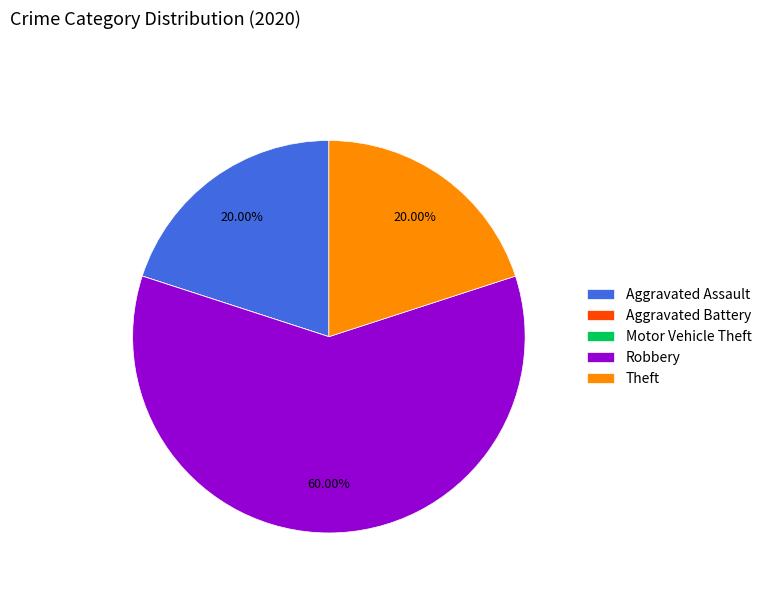

What is the majority slice?

Robbery